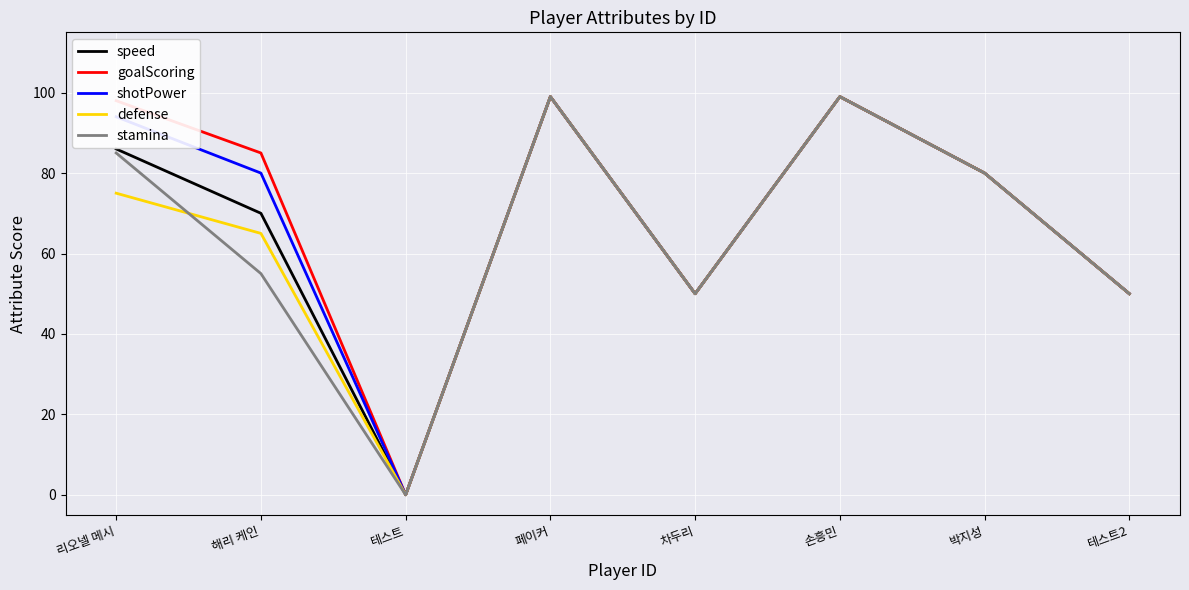

What is the sum of all goalScoring values?

561